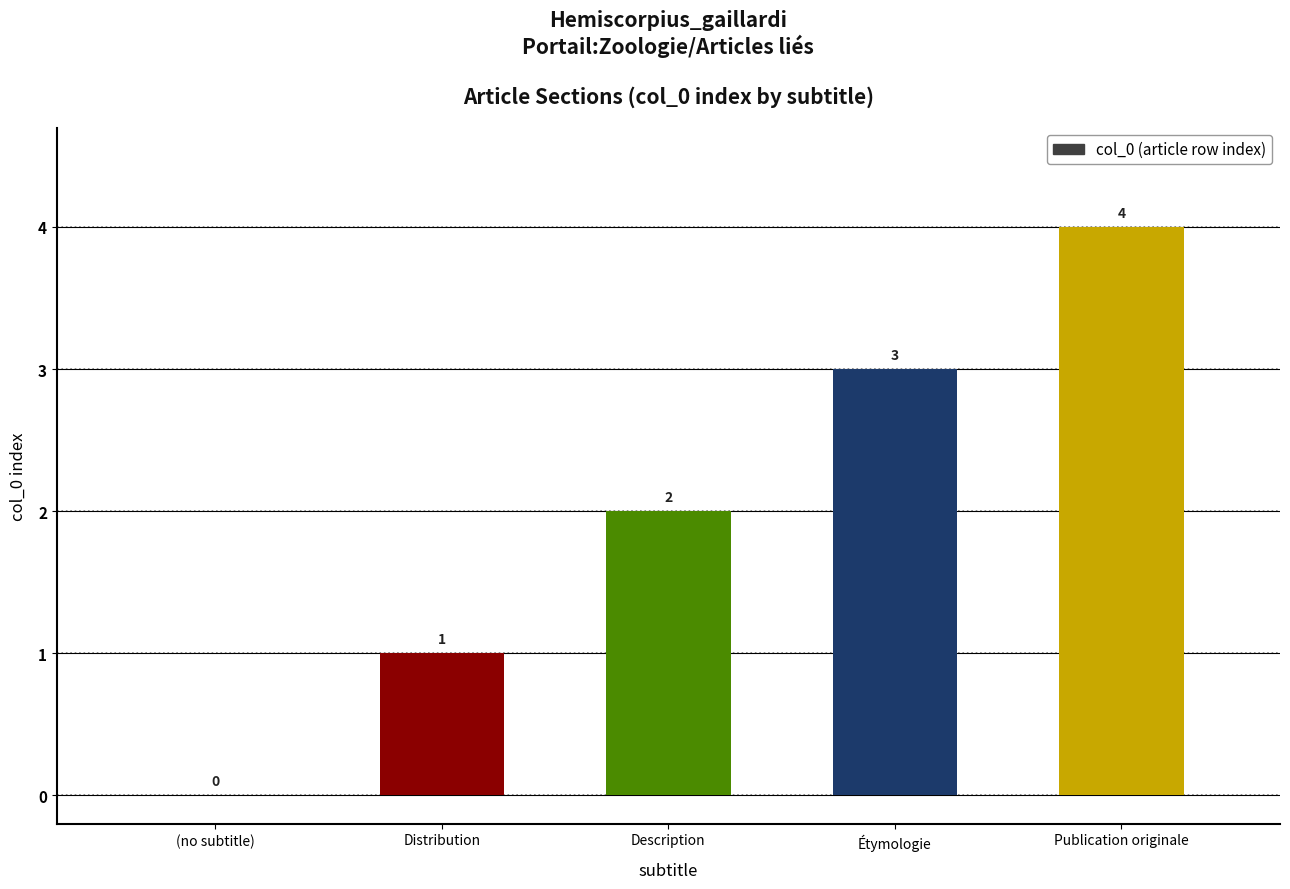

What is the change in value from Description to Étymologie?

+1